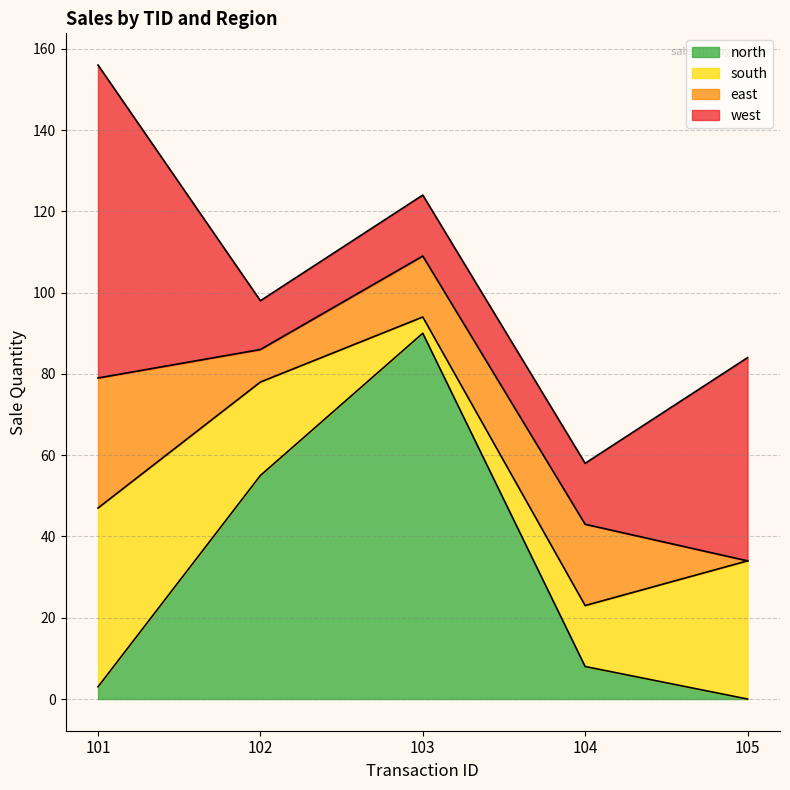

Which series has the largest total across all categories?

west